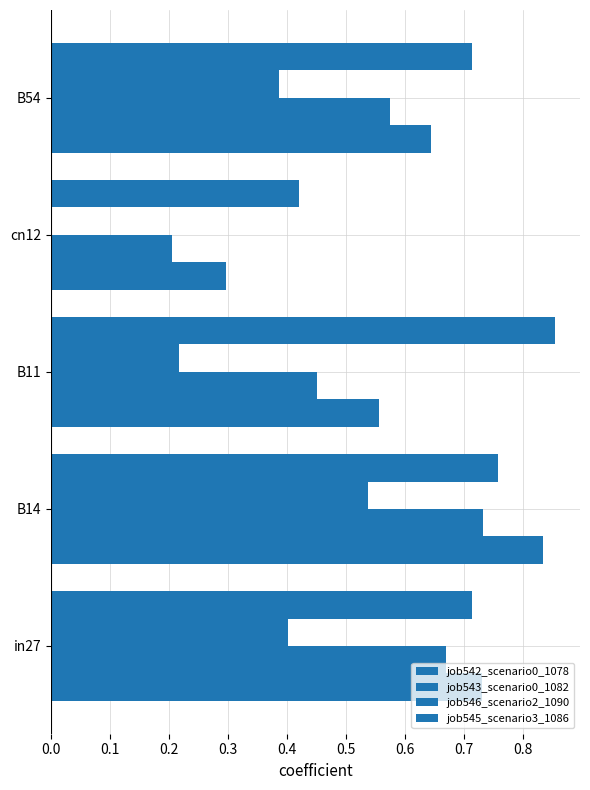

Which series has the largest total across all categories?

job545_scenario3_1086